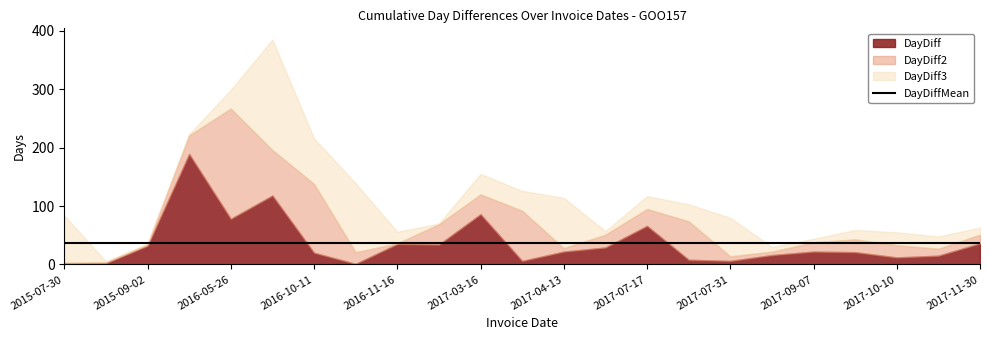

Which has a higher value, 2017-08-16 or 2017-07-31?

2017-08-16